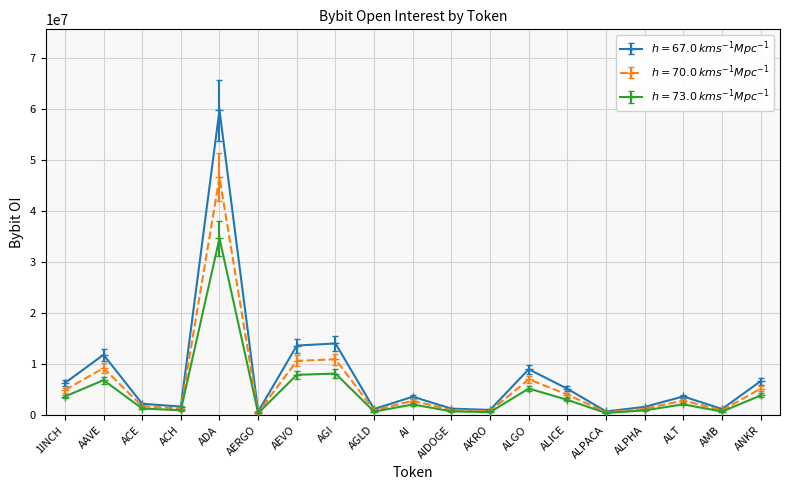

What is the spread (max minus min) of values at ANKR?

2805303.5